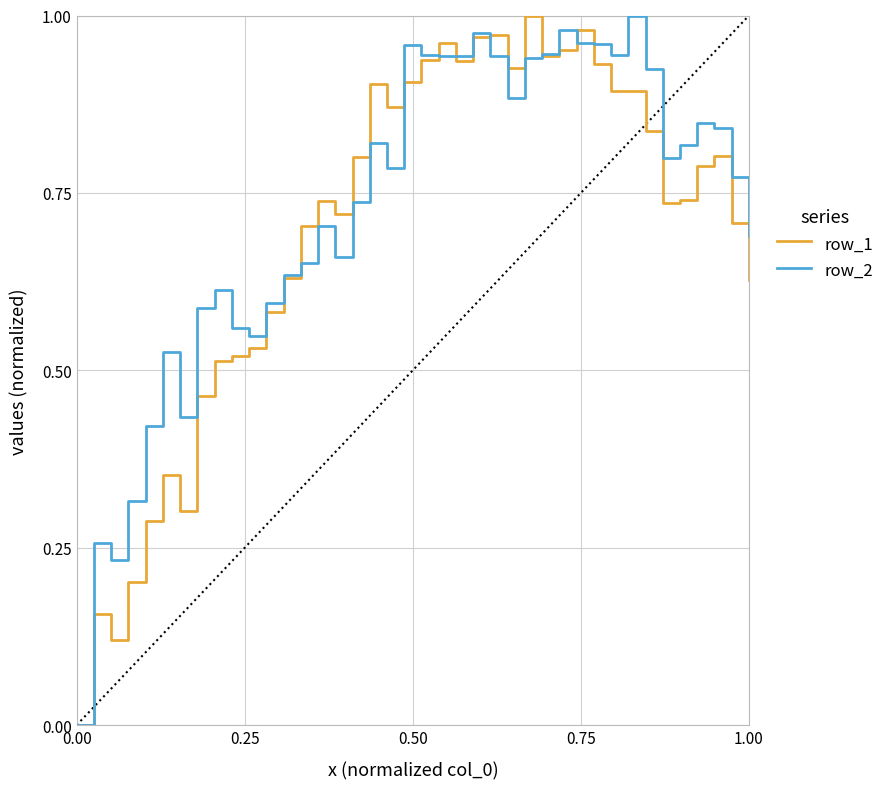

What are all the series names shown in the legend?

row_1, row_2